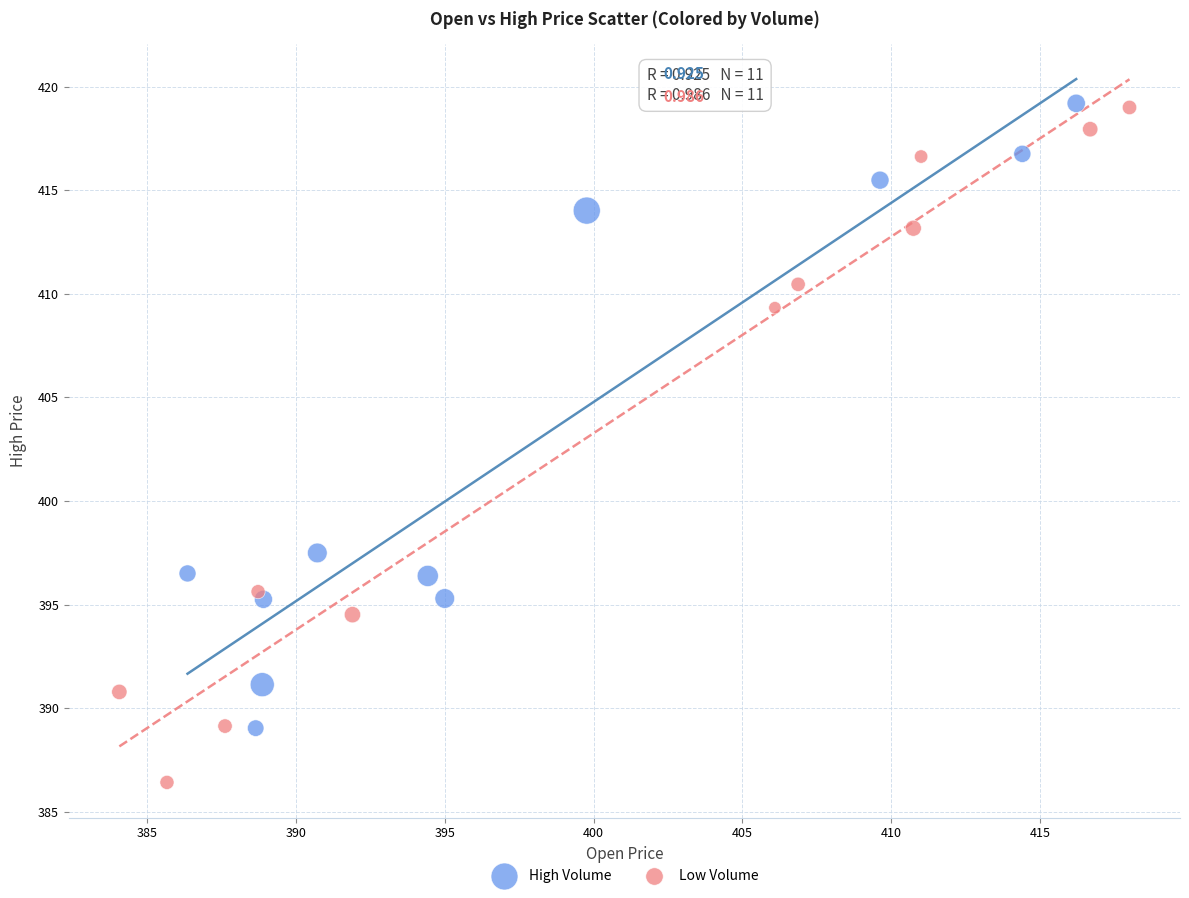

Which series has the widest spread of Y values?

Low Volume